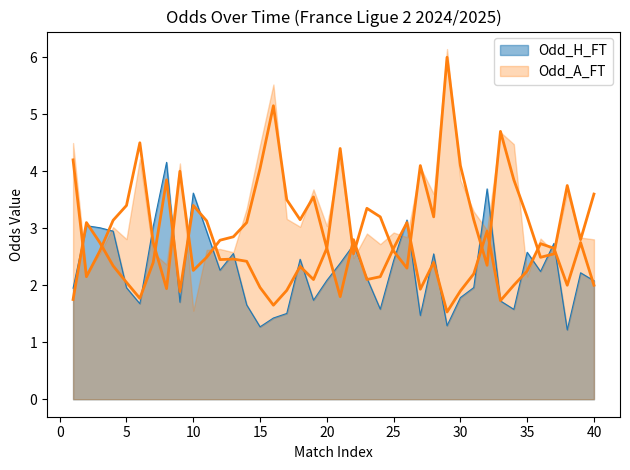

What is the total value across all series at 35?

5.9